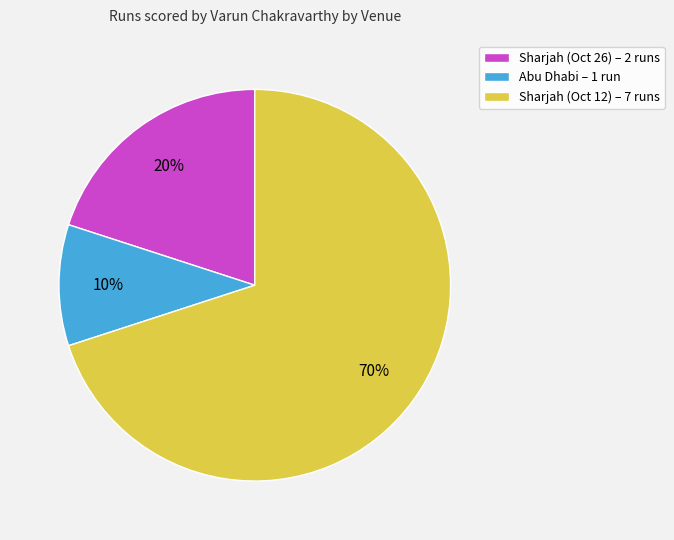

What is the majority slice?

Sharjah (Oct 12)